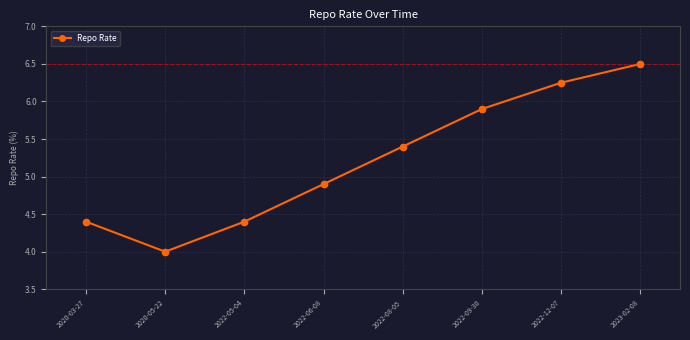

What is the change in value from 2020-05-22 to 2022-09-30?

+1.9